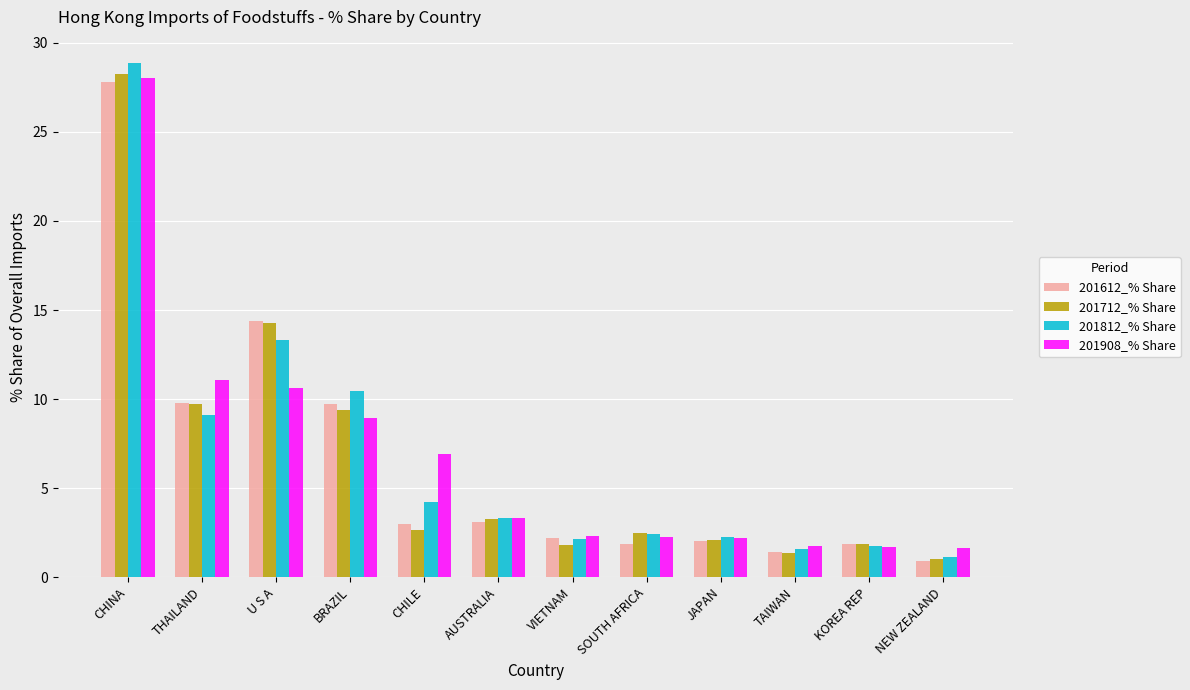

What is the sum of all 201812_% Share values?

80.6